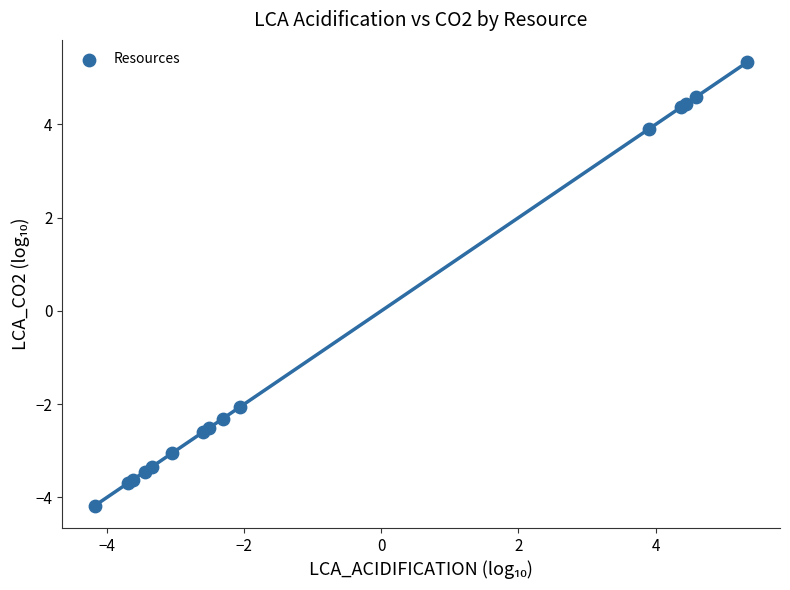

What Y value in the scatter plot is closest to 0?

-2.1